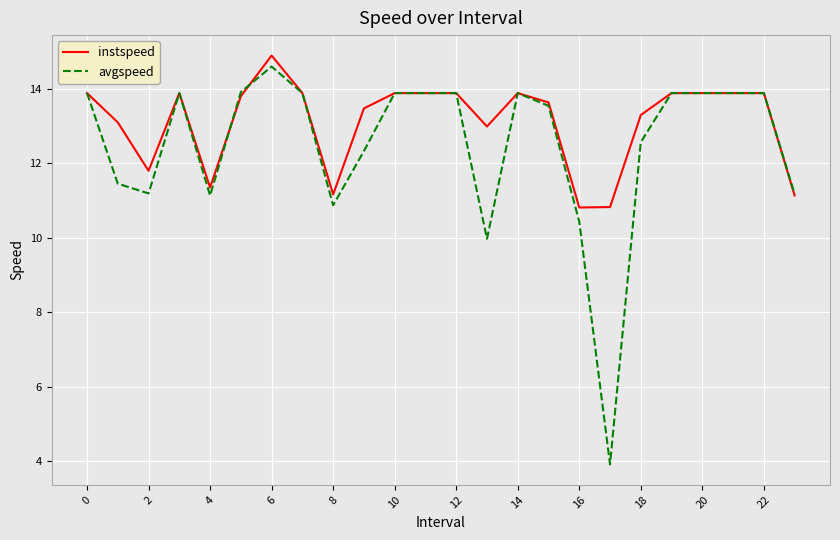

List the series in order of their peak value, lowest first.

avgspeed, instspeed